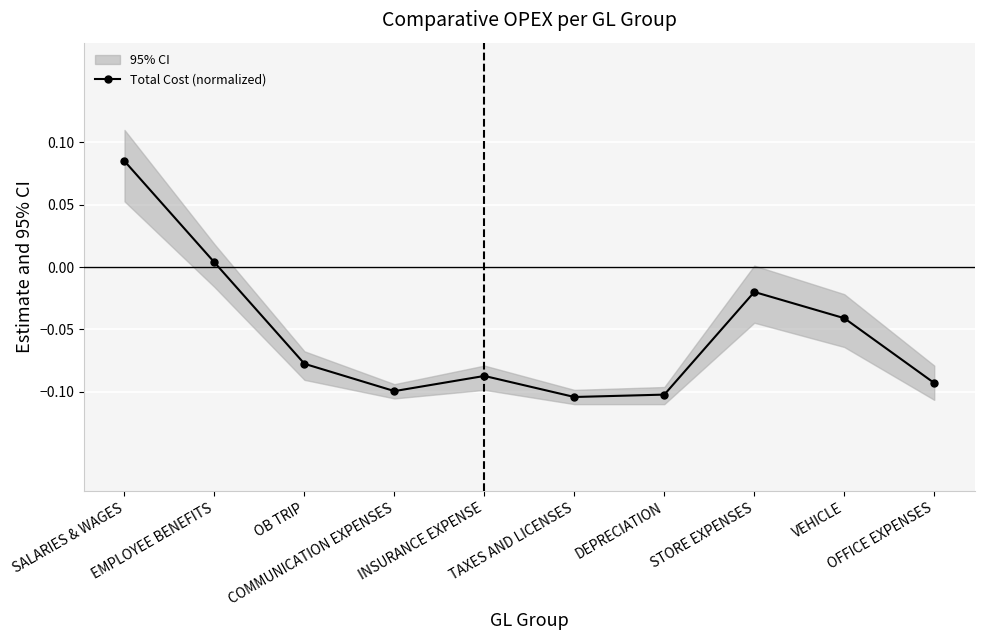

True or false: the data shows -0.0 at VEHICLE.

True